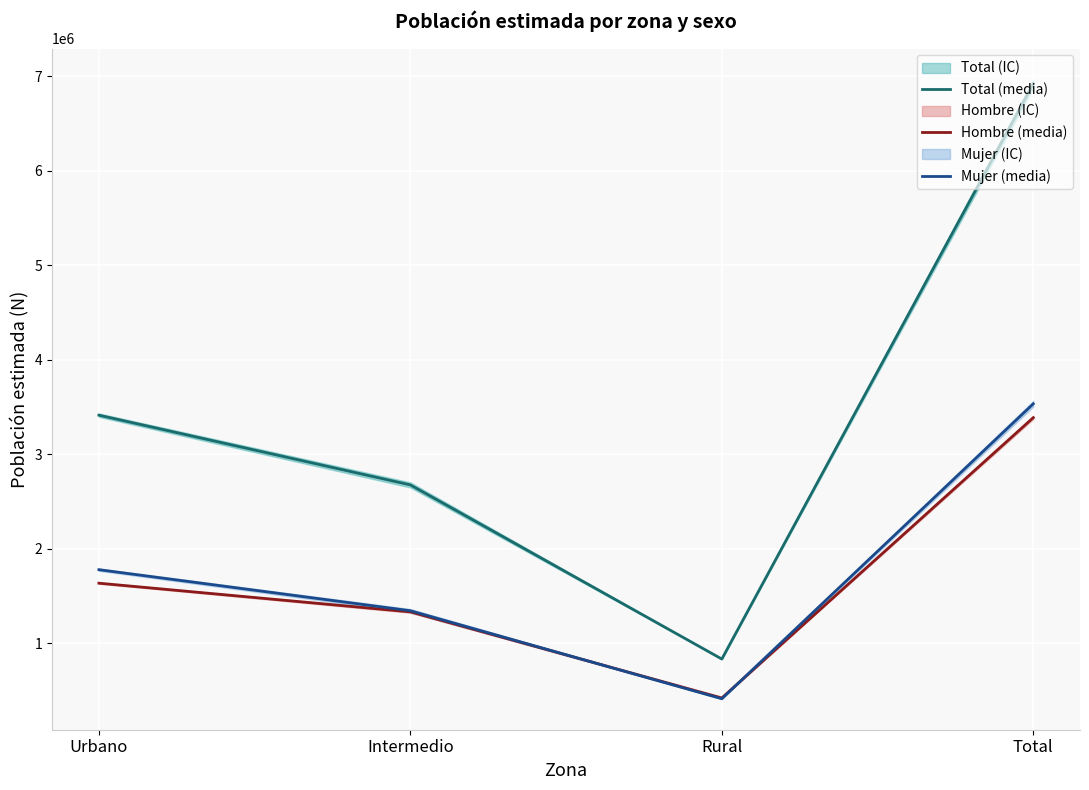

True or false: Mujer (media) and Total (media) cross at least once.

False